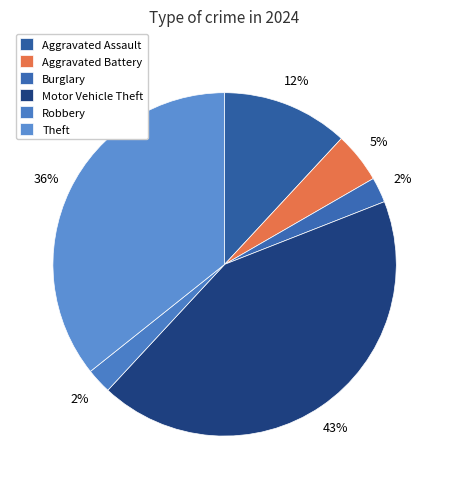

Does any single category account for the majority?

No